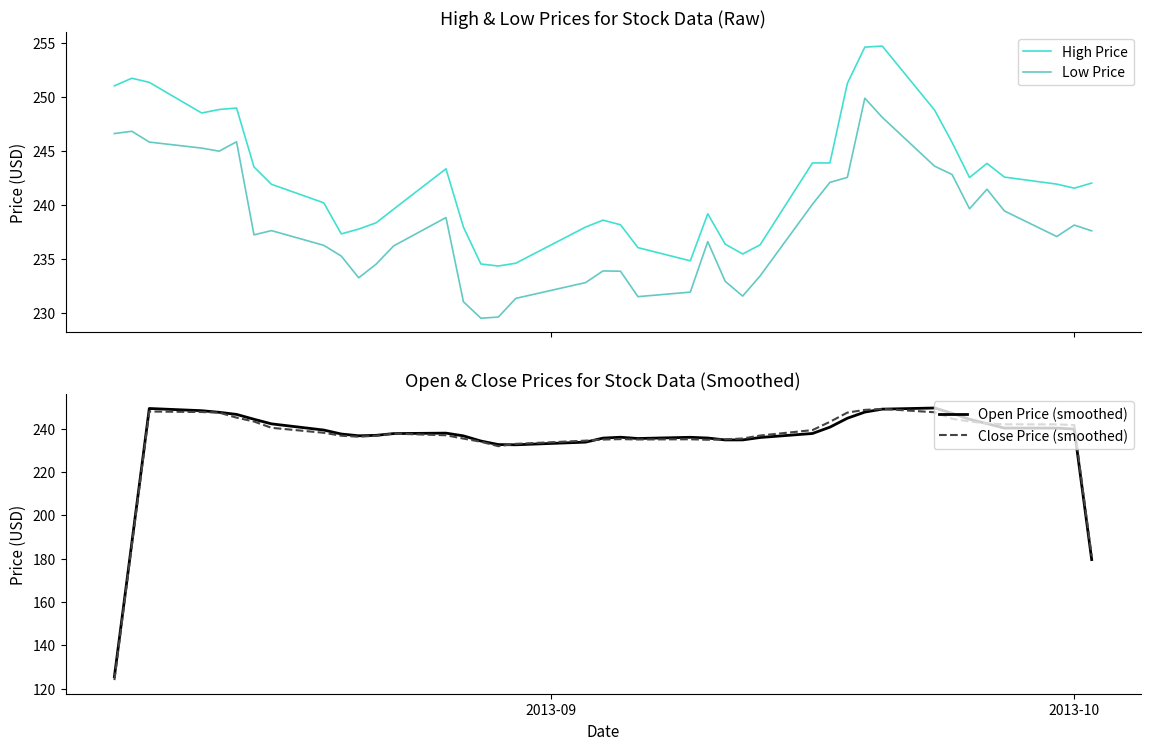

What is the smallest value displayed?

124.0